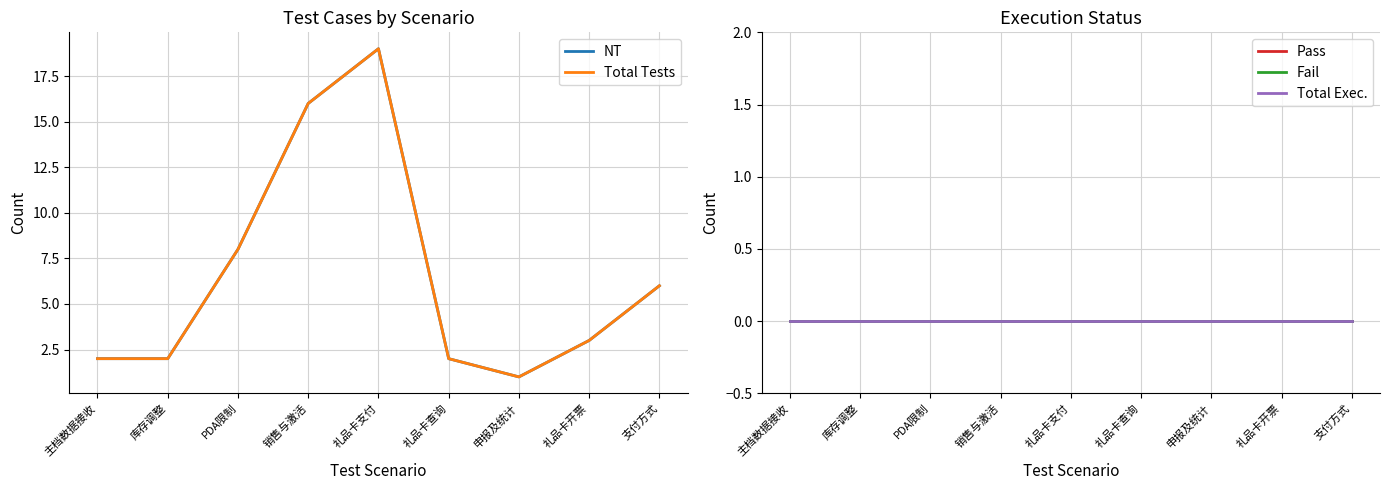

True or false: Pass has more than 1 points higher than both neighbors.

False